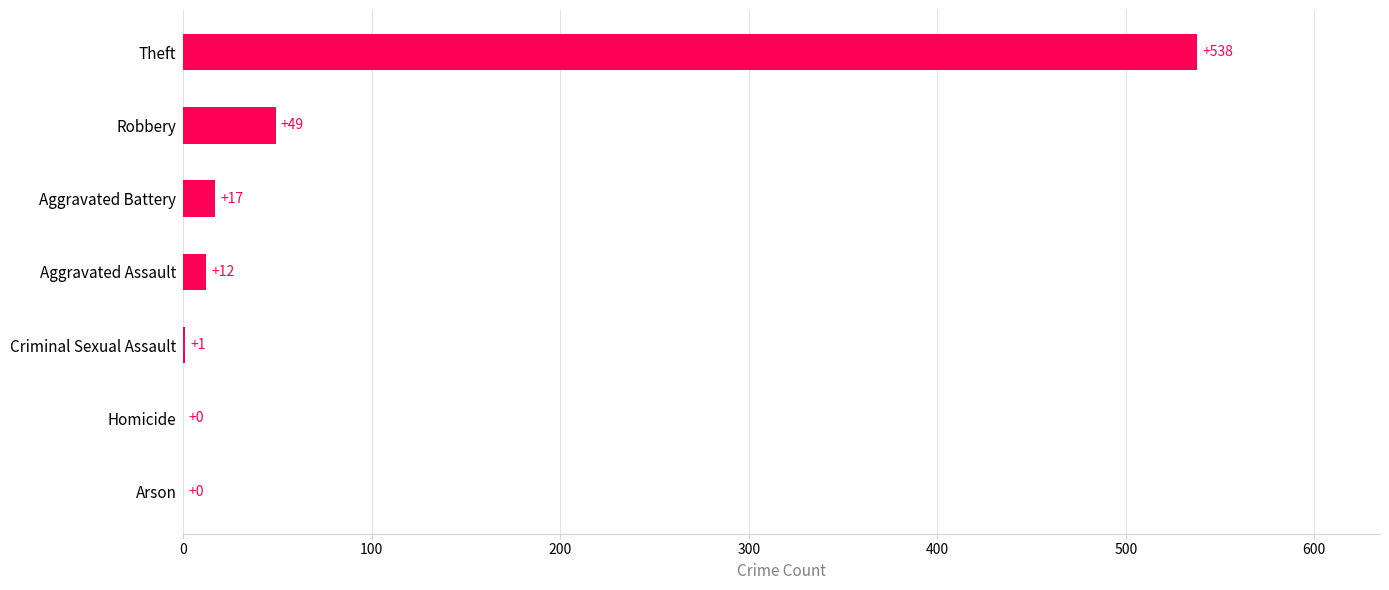

Reading bottom to top, what are all the values shown in this chart?

Arson=0	Homicide=0	Criminal Sexual Assault=1	Aggravated Assault=12	Aggravated Battery=17	Robbery=49	Theft=538